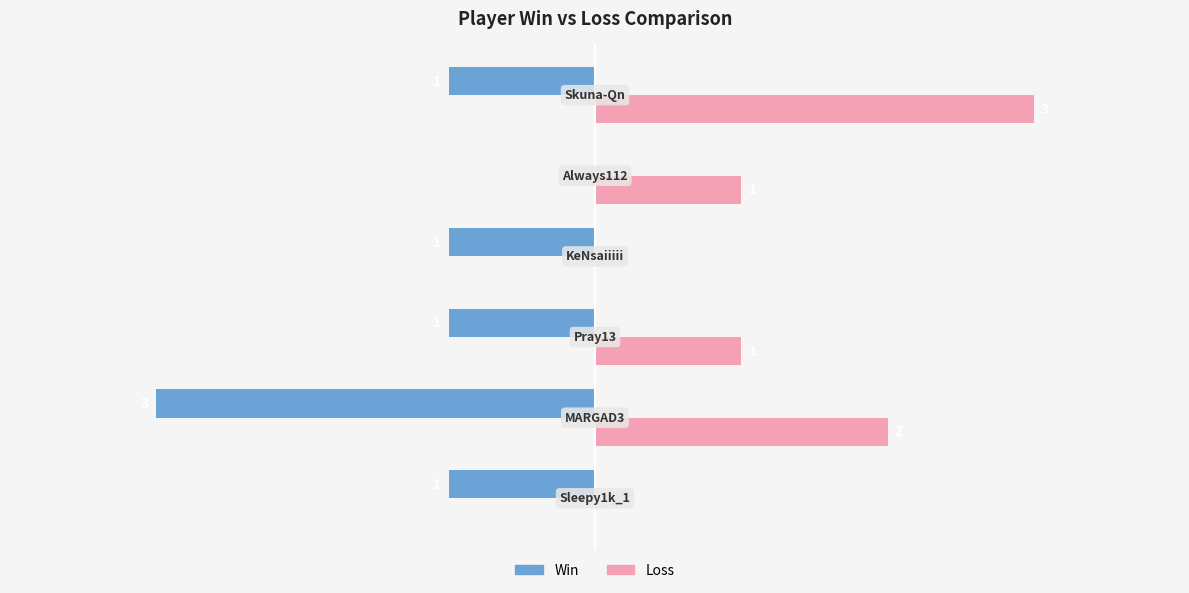

Which series has the largest total across all categories?

Loss